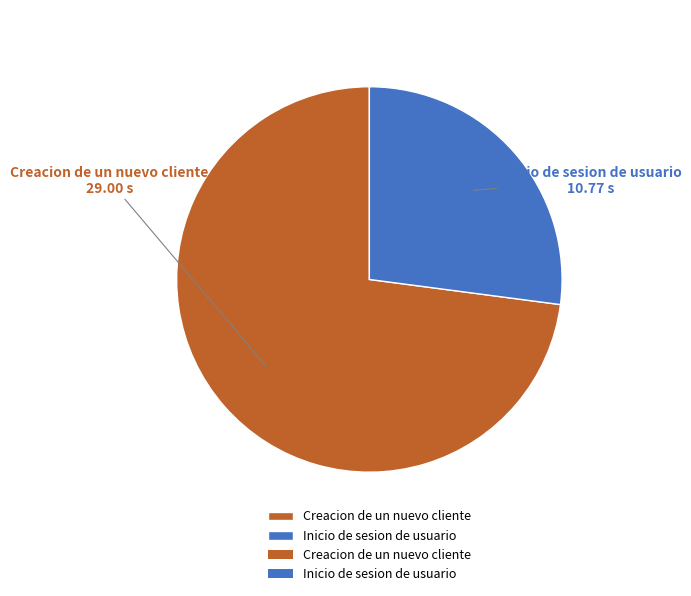

Rank the categories by value from lowest to highest.

Inicio de sesion de usuario, Creacion de un nuevo cliente